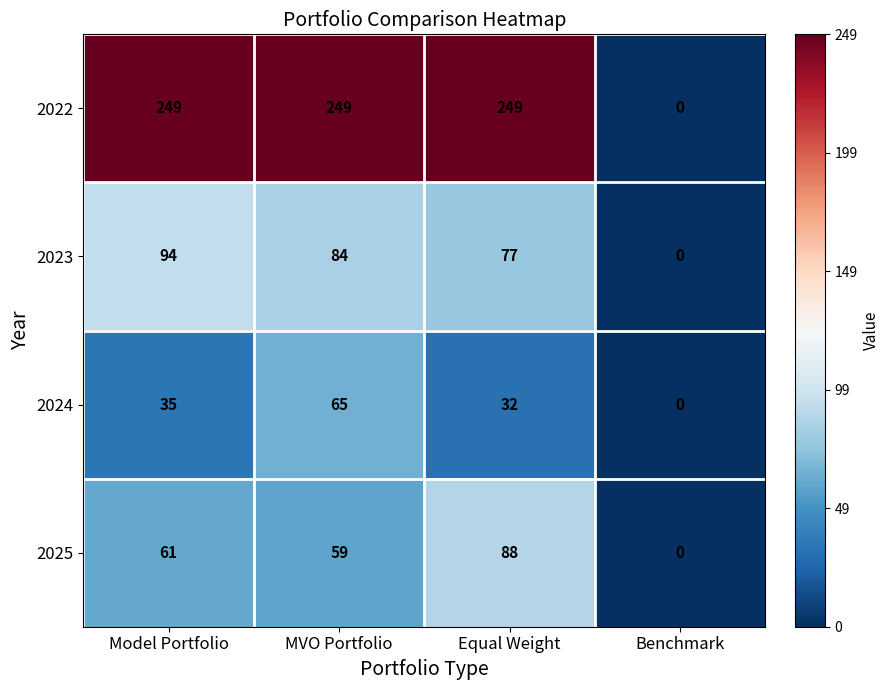

What is the sum of the 2022 values at Equal Weight and Model Portfolio?

498